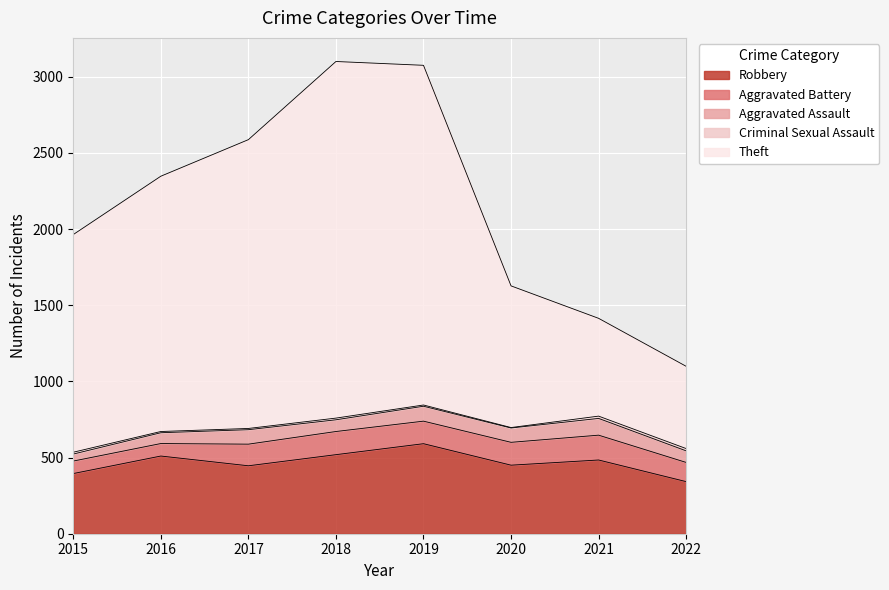

What value does the Aggravated Assault series have at 2015?

46